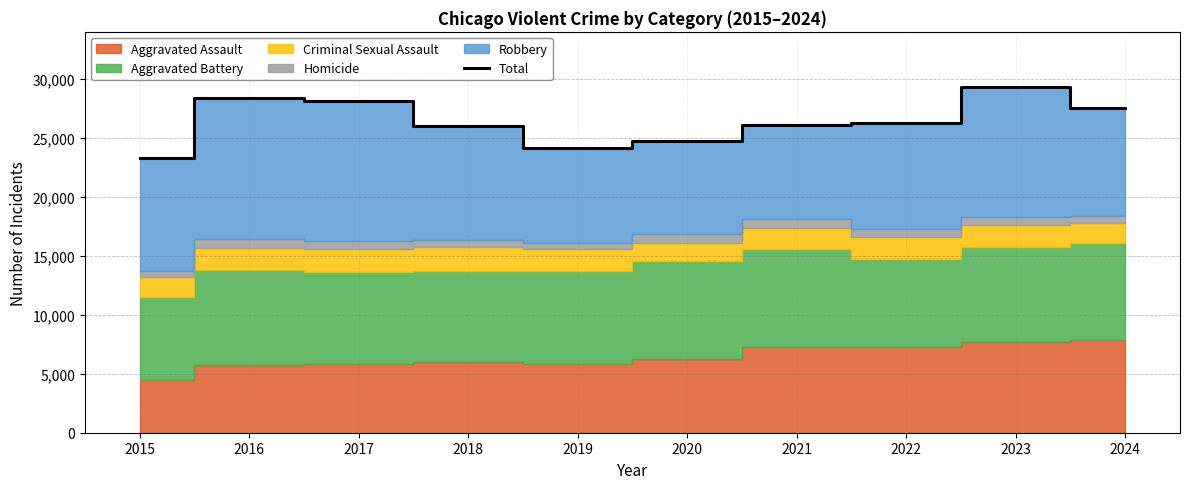

What is the difference between the values at 2023 and 2017?

1148